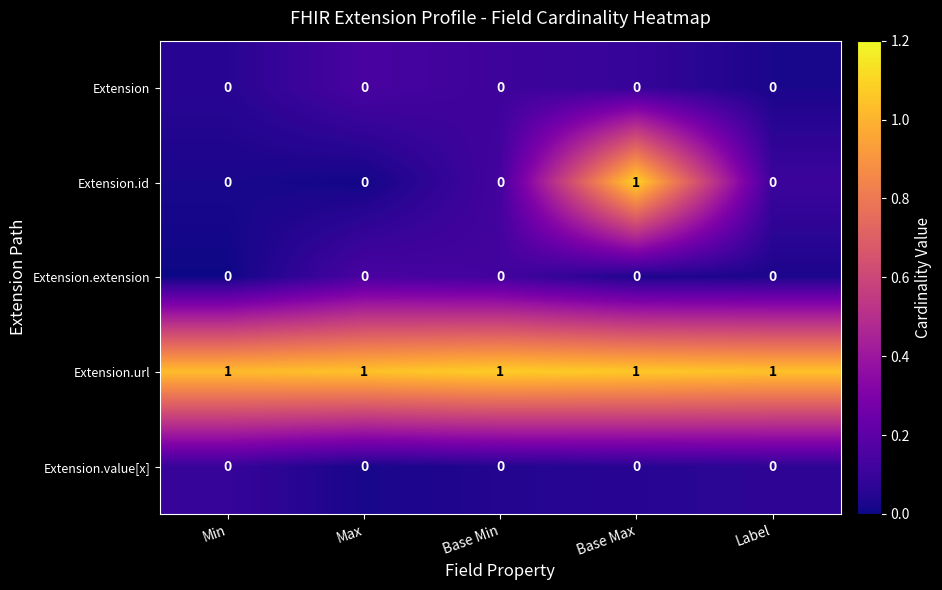

Which series has the widest spread of values?

Extension.id